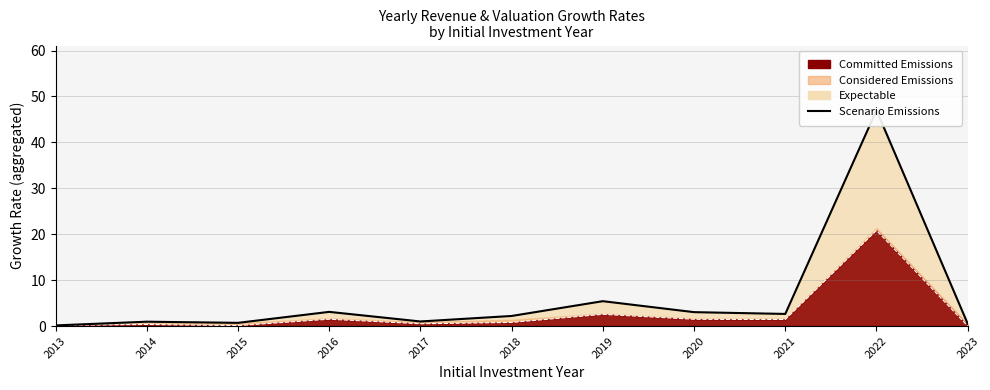

Reading right to left, transcribe all the data shown in this chart.

0.5	47.0	2.6	3.0	5.4	2.2	1.0	3.1	0.7	0.9	0.1